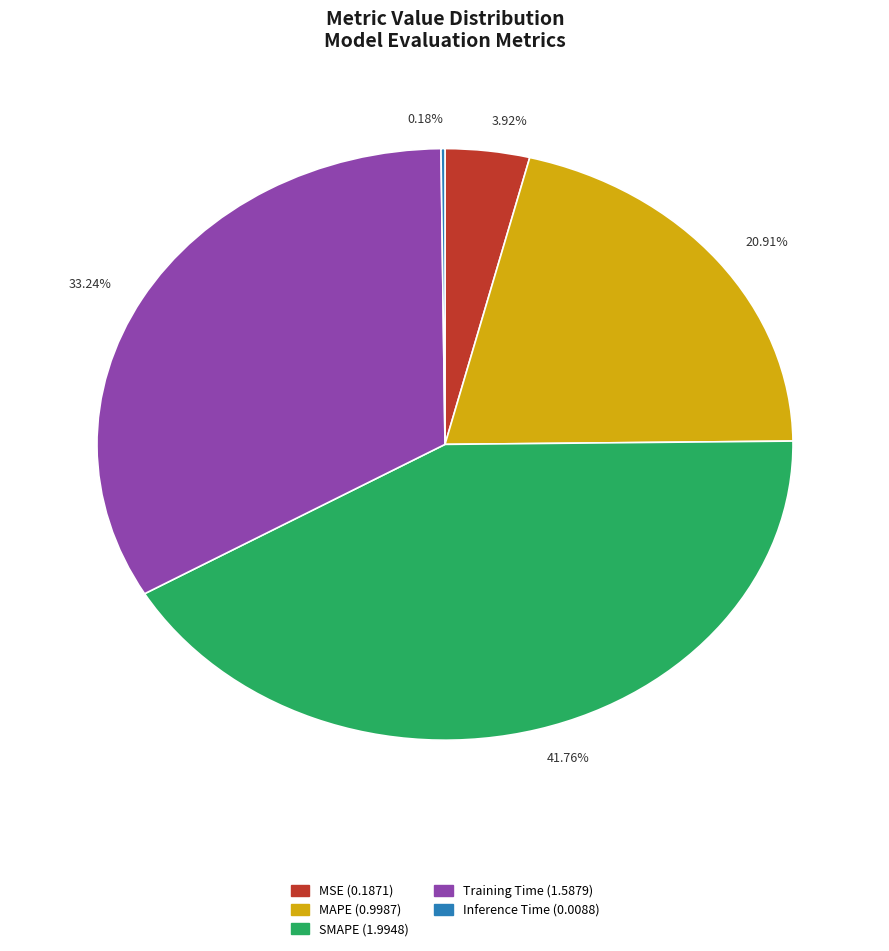

Does 3.92% represent more than half of the total?

No